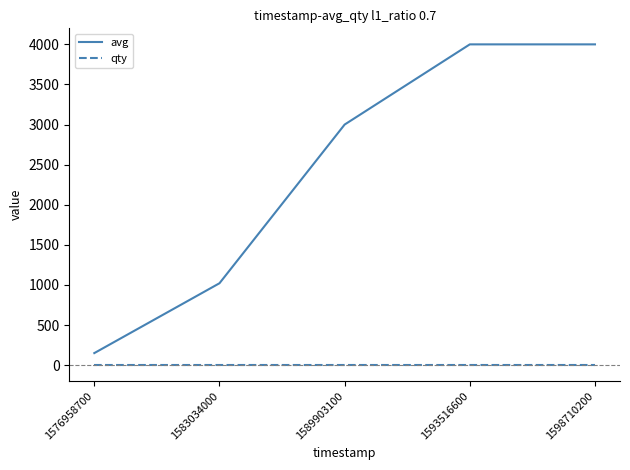

What is the difference between the maximum and second lowest values in the avg series?

2979